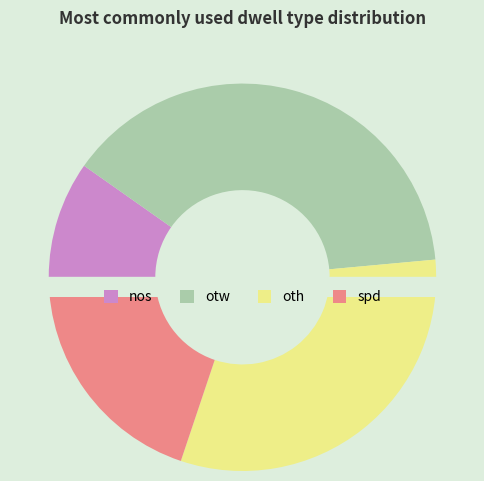

How many slices are in this pie chart?

4